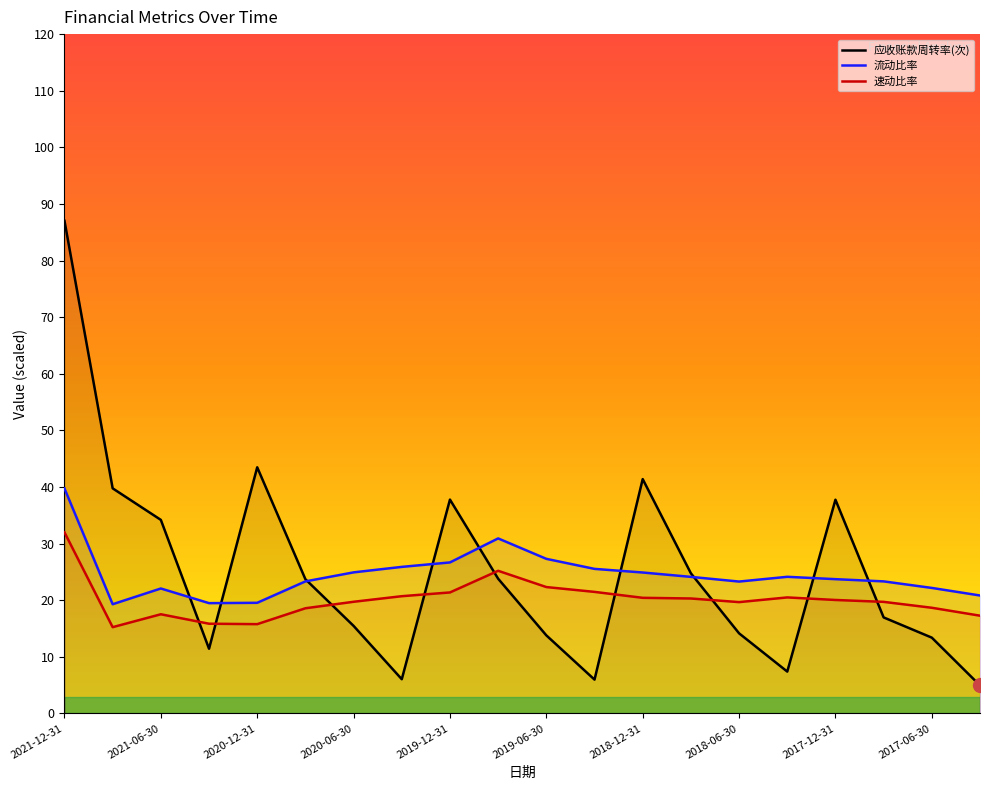

The value of 流动比率 at 2021-06-30 is 35.6. True or false?

False